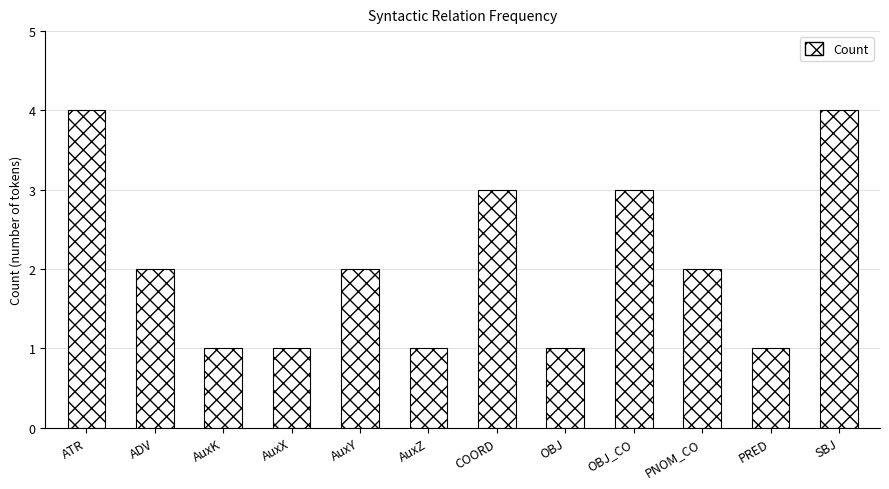

What is the sum of all values?

25